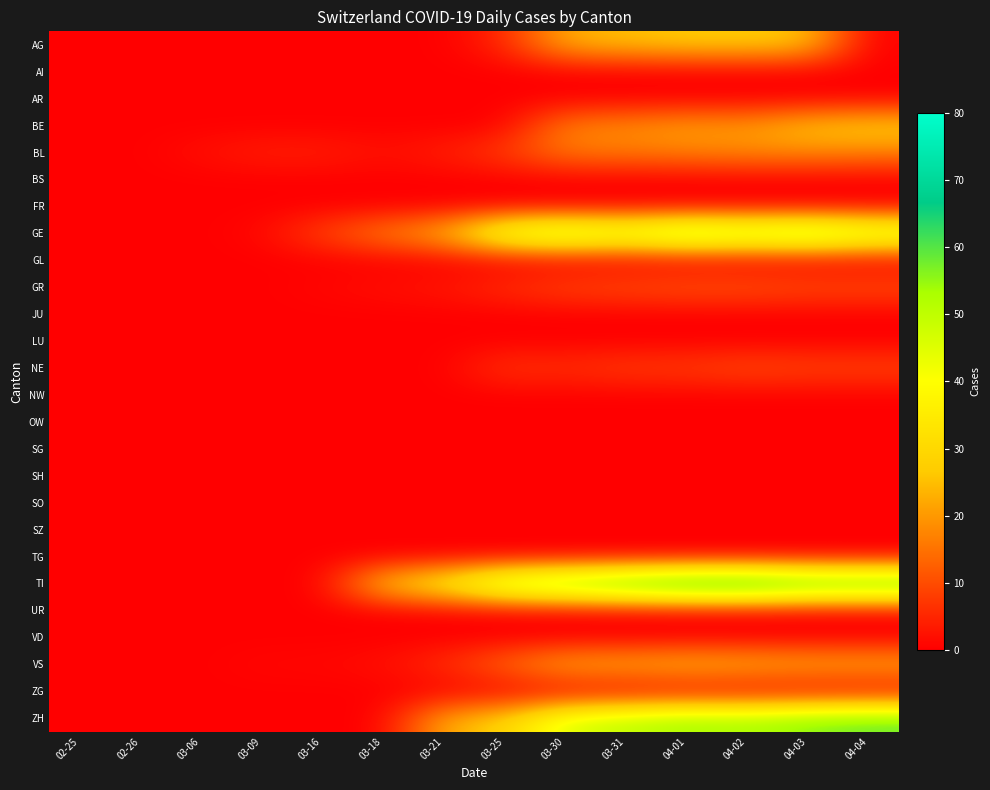

Which has a higher value, 04-04 or 04-01?

04-01